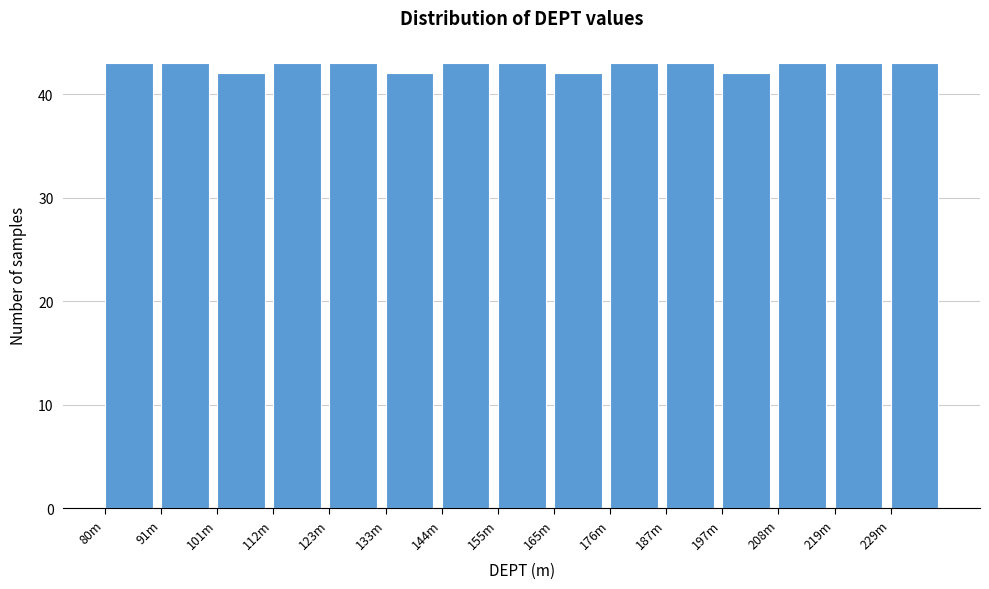

Reading left to right, list all the values displayed in this chart.

43	43	42	43	43	42	43	43	42	43	43	42	43	43	43